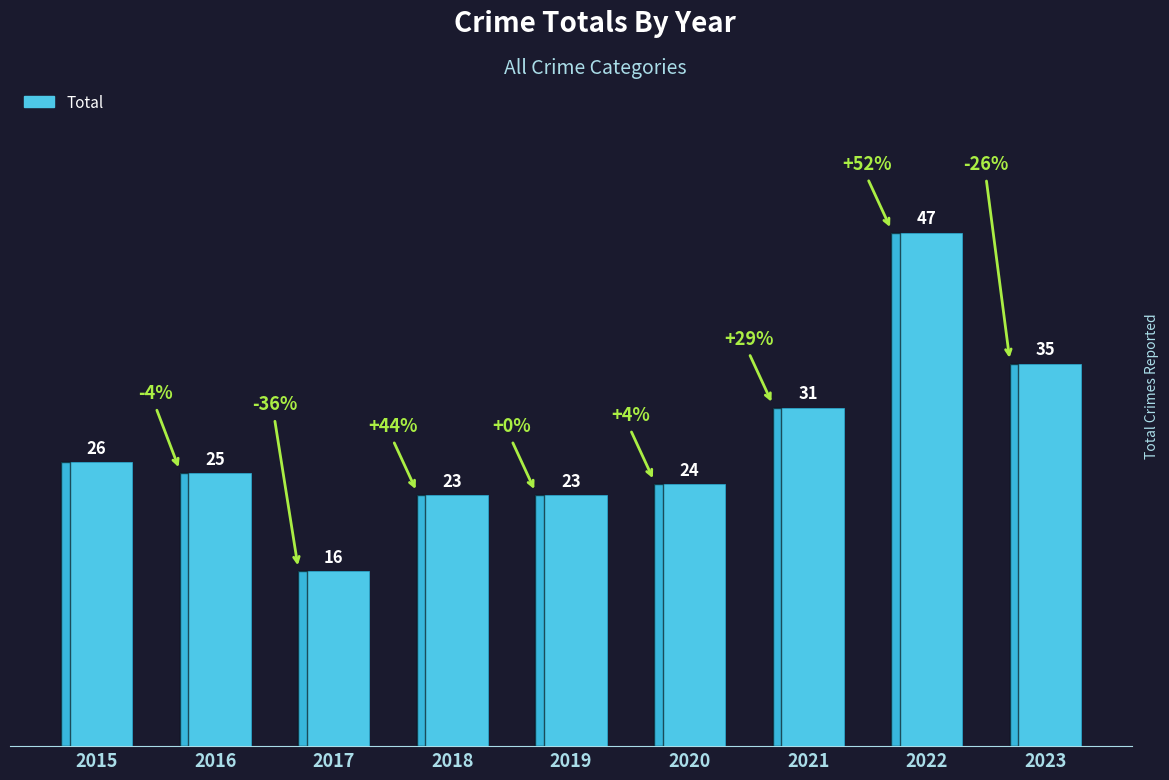

The value at 2015 is 26. True or false?

True